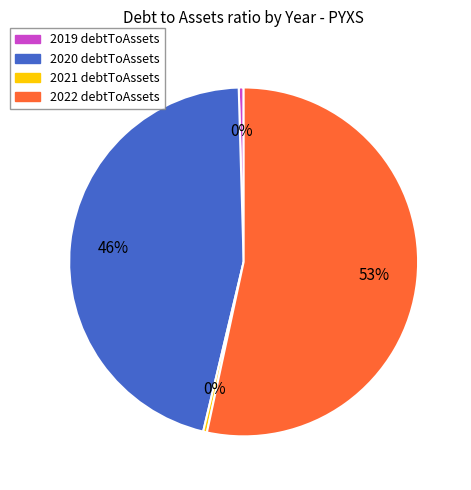

To the nearest percent, what percentage of the pie is 2020?

46%